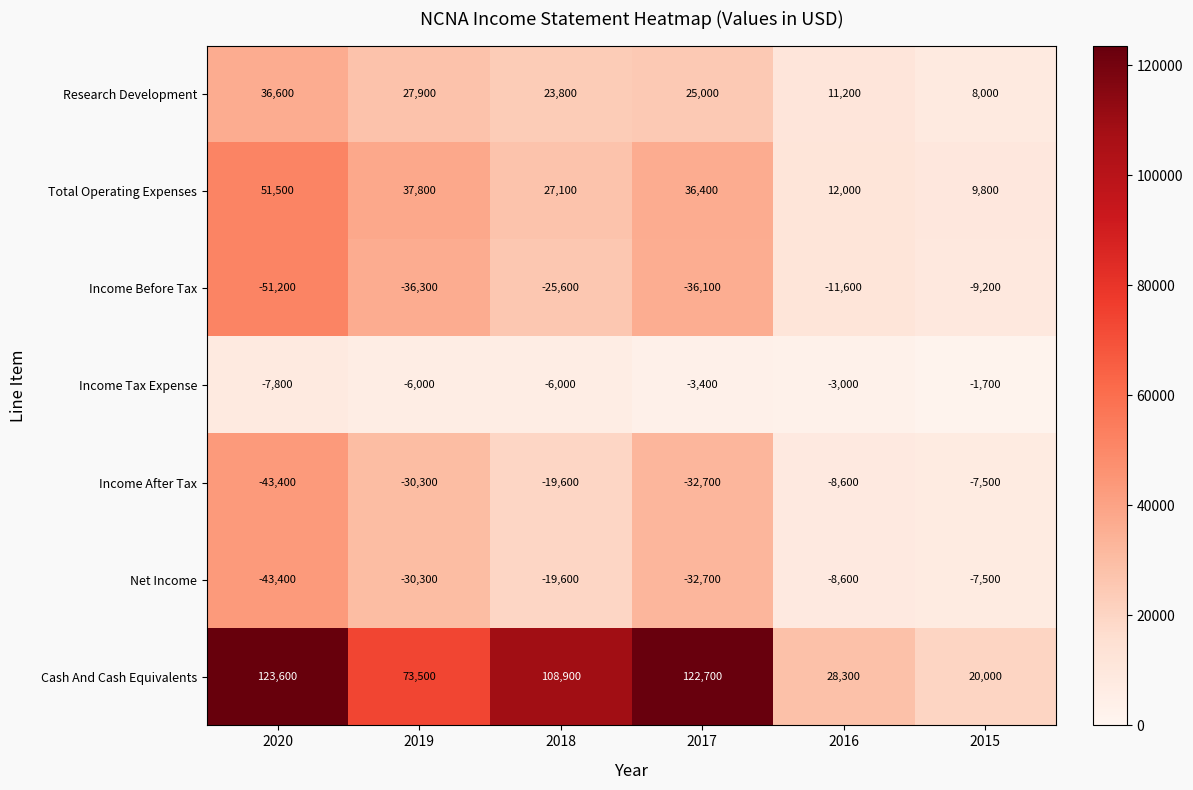

True or false: Research Development has a value of 4347 at 2016.

False